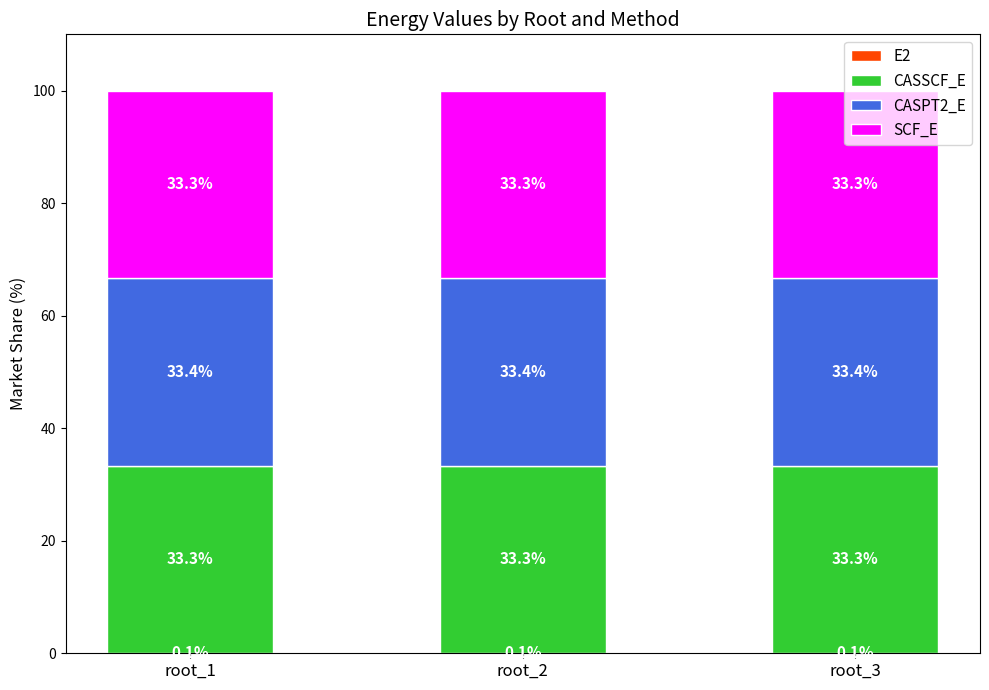

Are the bars horizontal?

No